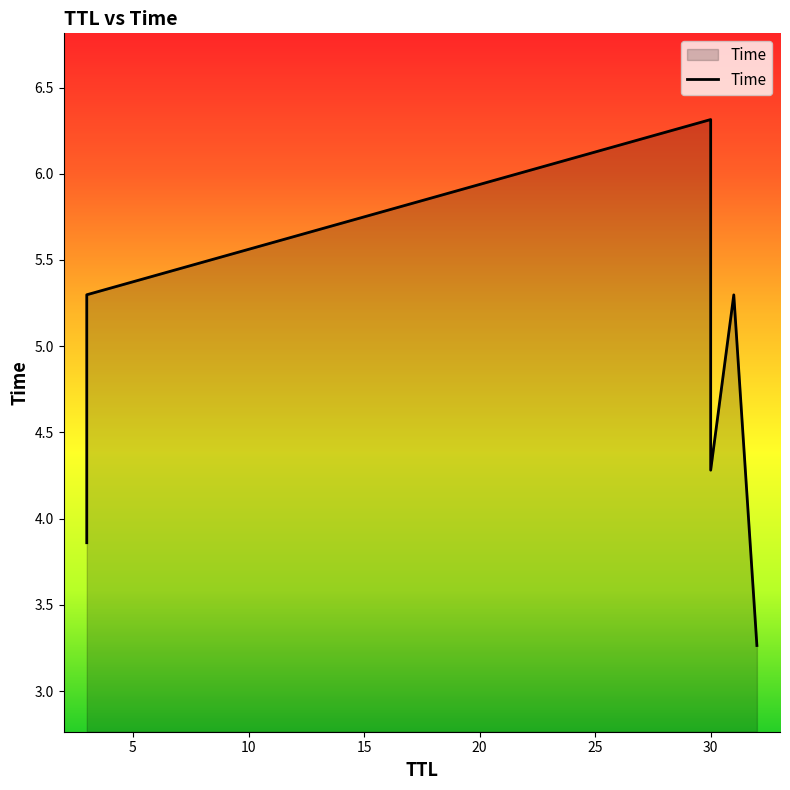

Reading left to right, extract all data points from this chart.

3.9	5.3	6.3	4.3	5.3	3.3